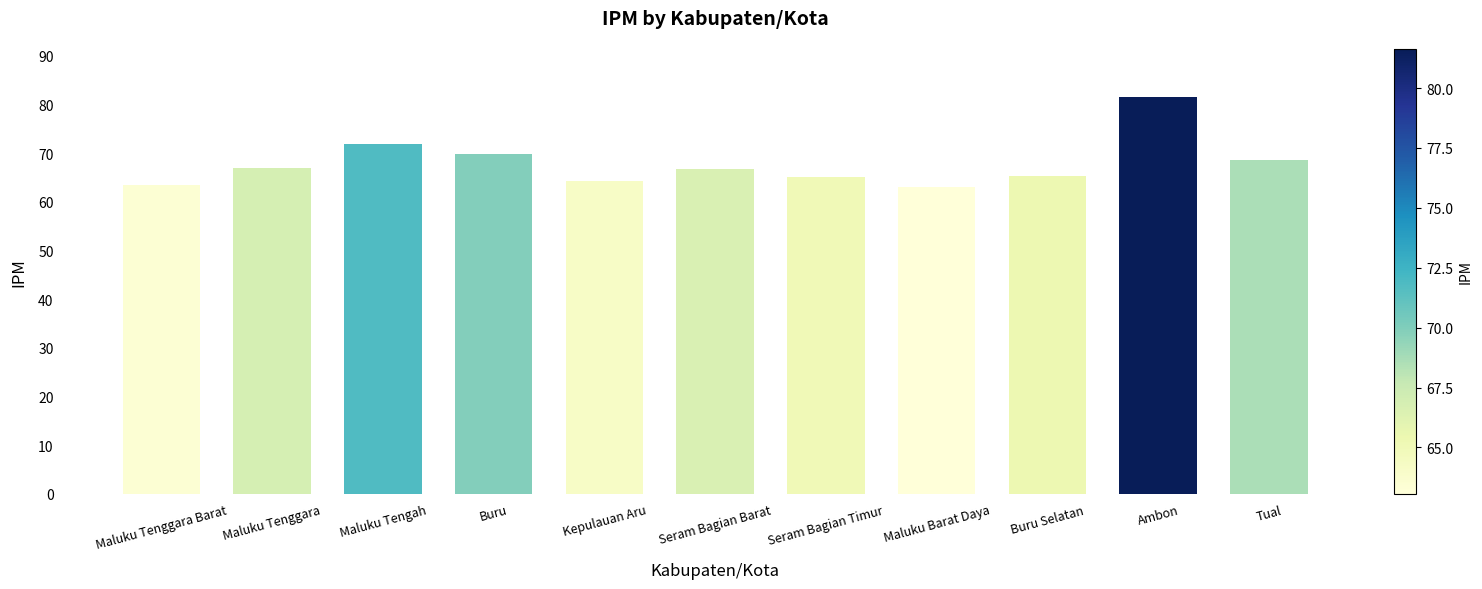

What is the difference between the values at Buru and Seram Bagian Barat?

3.3